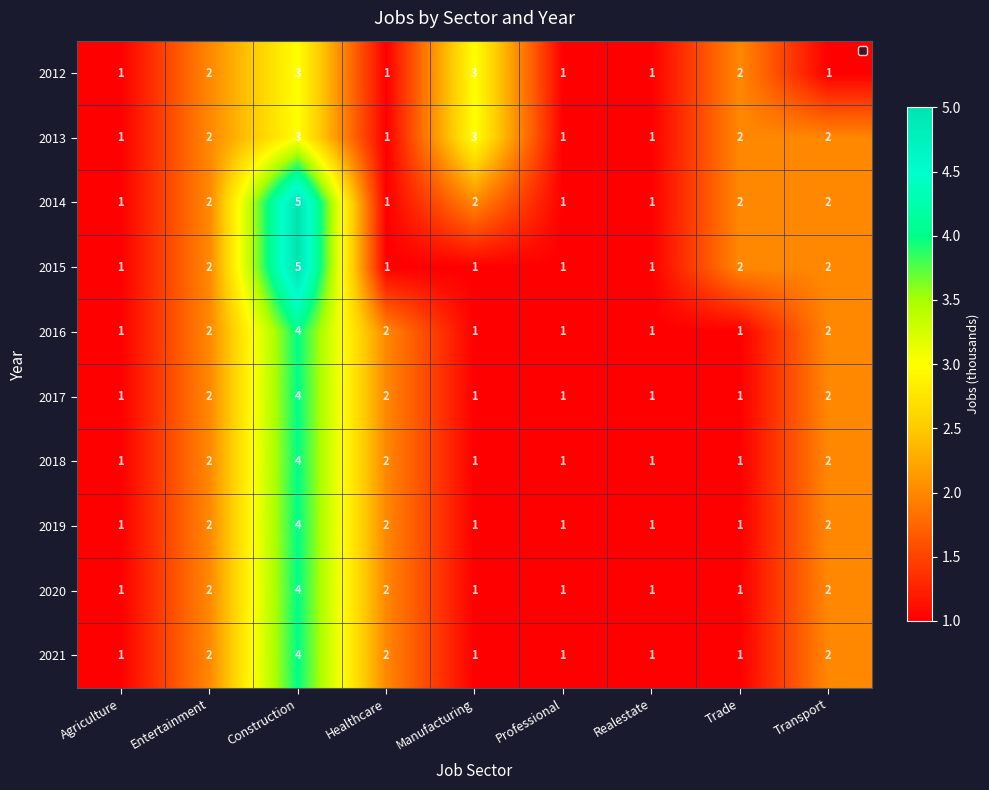

Which series has the largest total across all categories?

2014